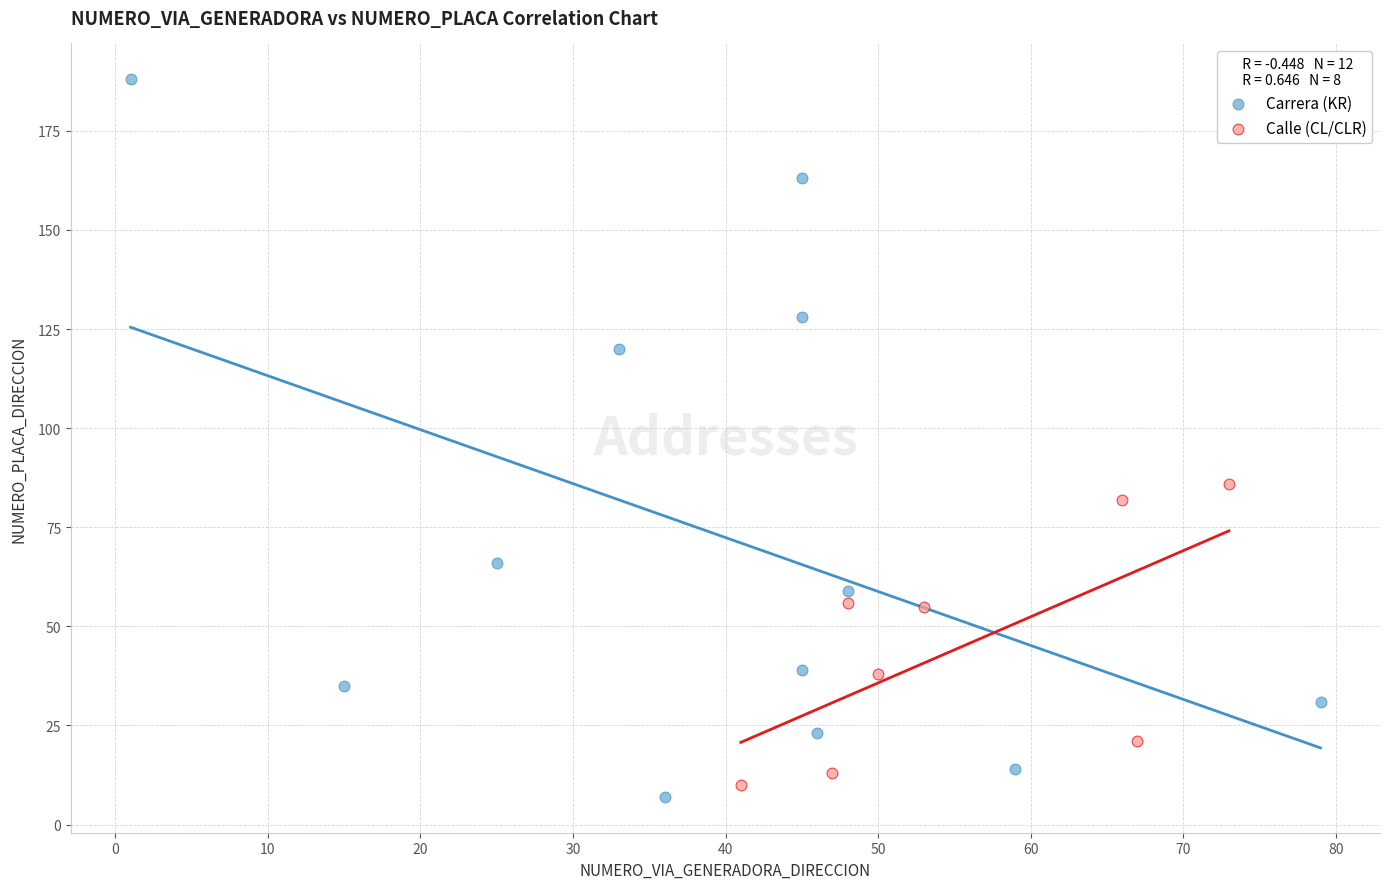

Which series has the widest spread of Y values?

Carrera (KR)